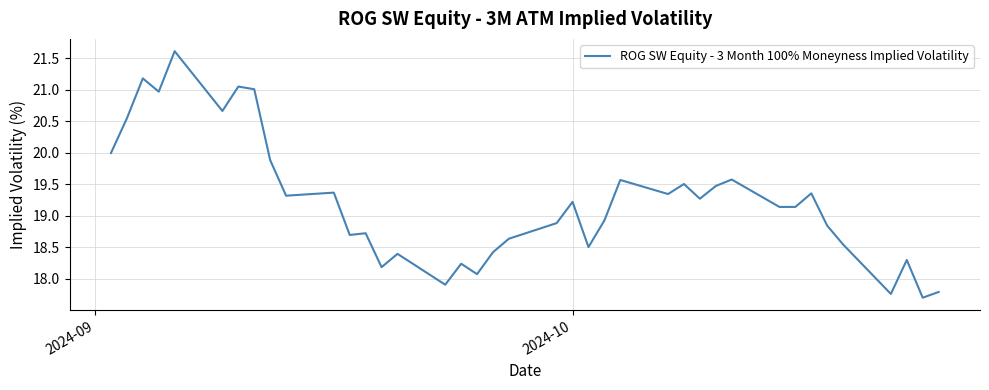

What is the minimum value shown in the chart?

17.7